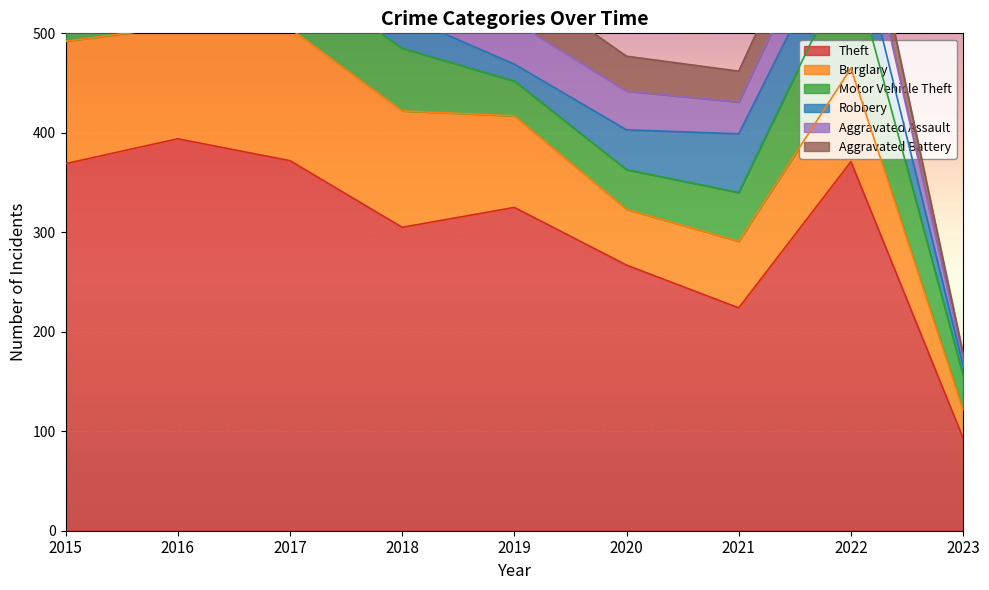

Is it true that Theft equals 305 at 2018?

True